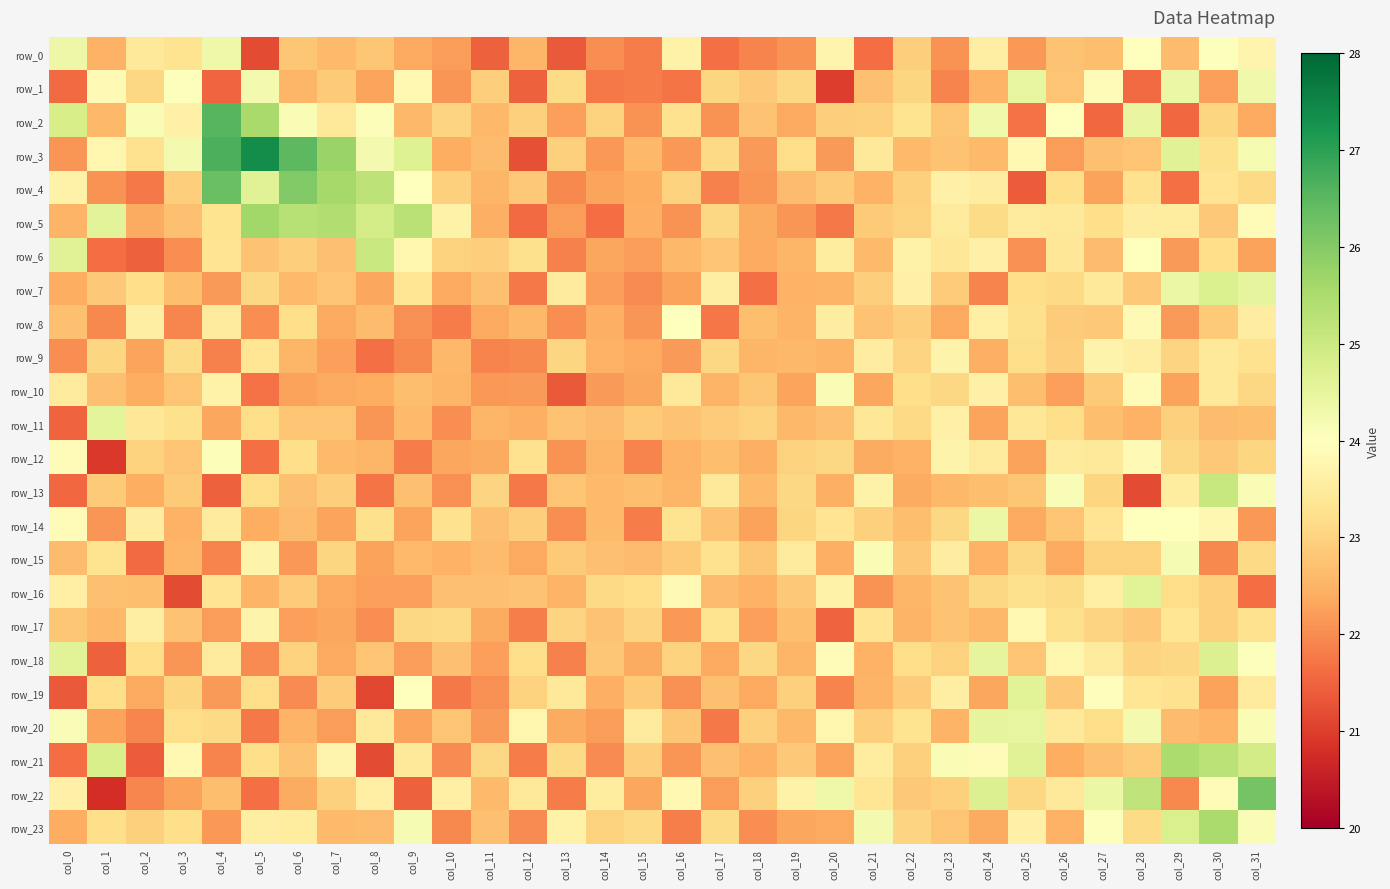

Where does the row_2 series first go above 22?

col_0